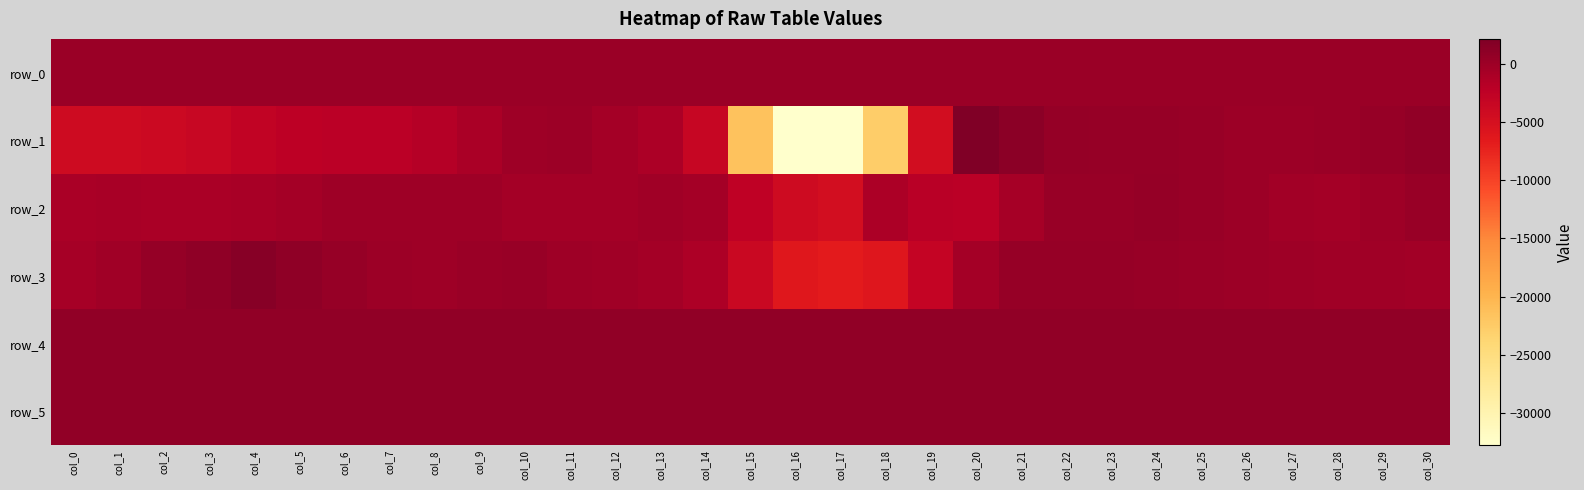

At which label does row_4 first exceed 810?

col_0